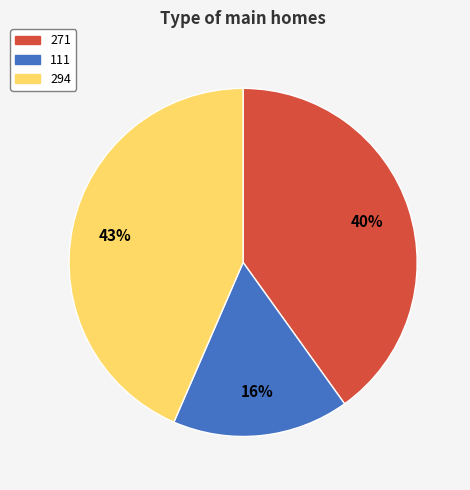

Is 271 the majority of the pie?

No